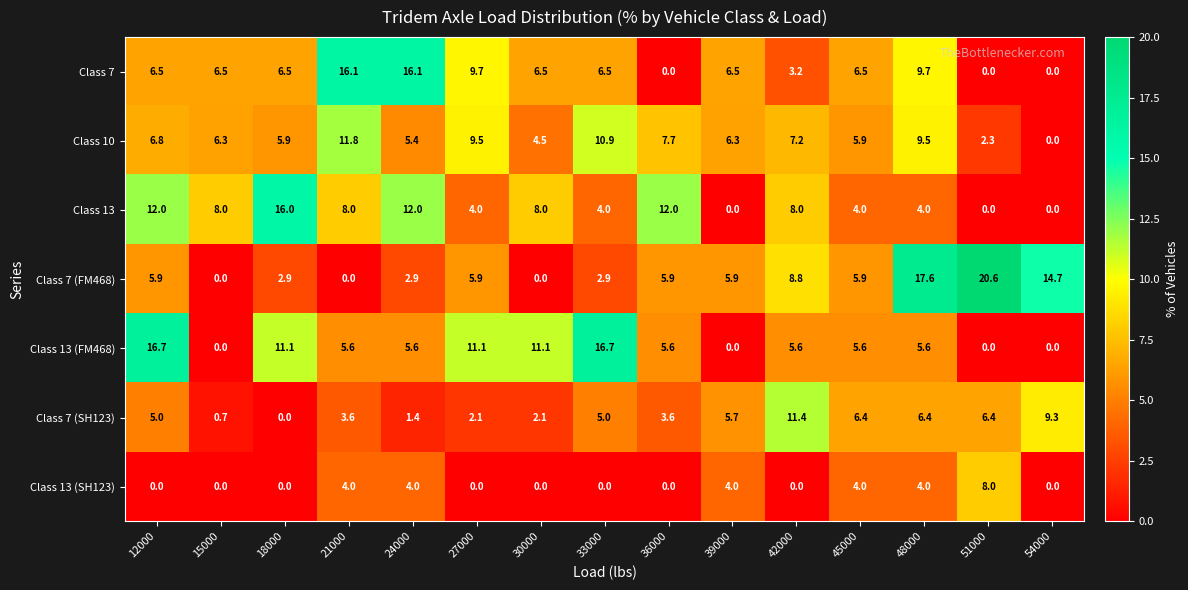

At which category is the sum across all series the highest?

48000